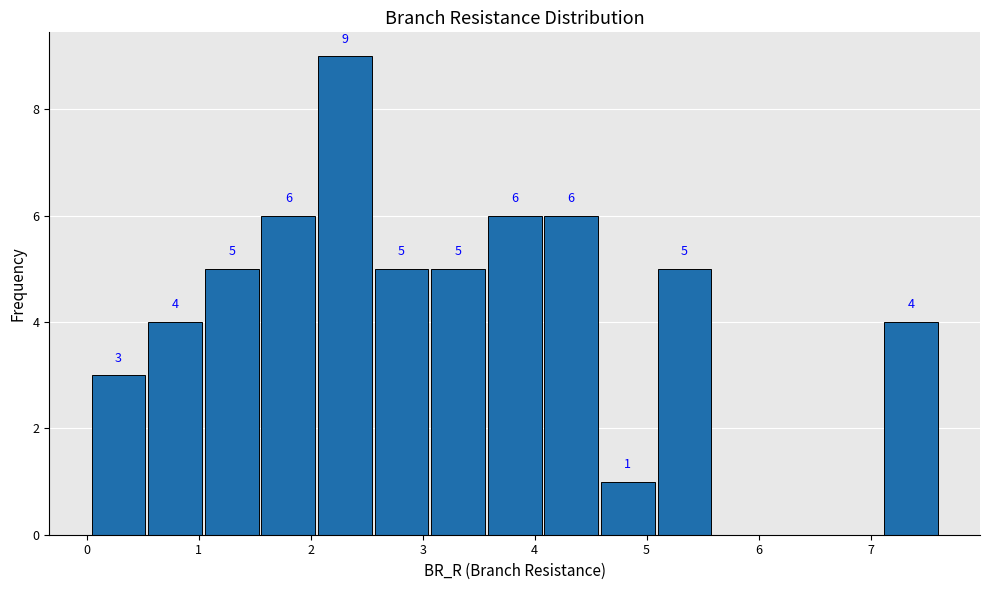

Which range on the x-axis has the tallest bar?

2.1 to 2.6